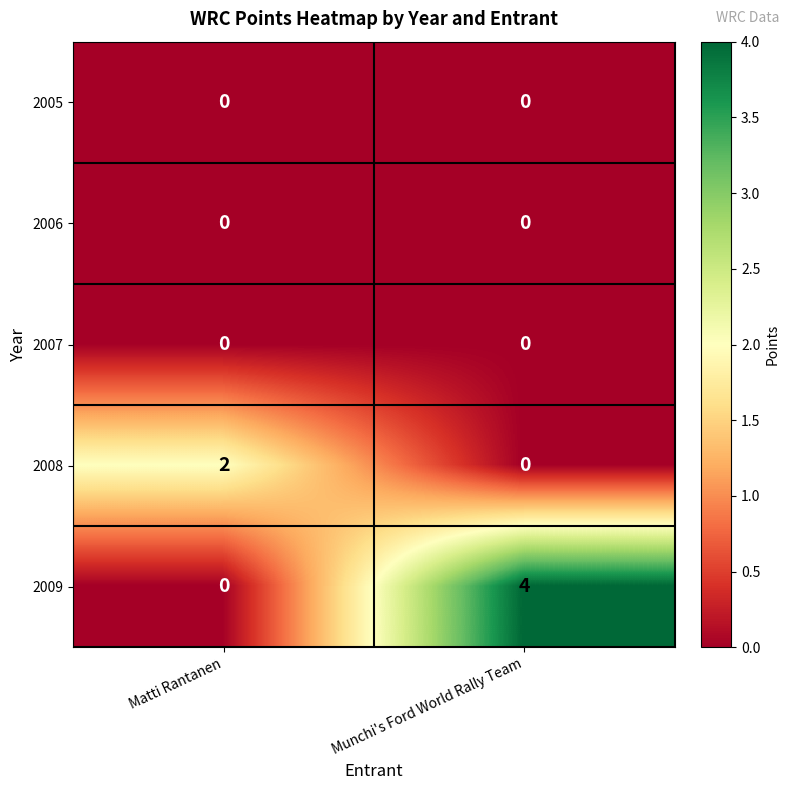

Which category has the highest value across all series?

Munchi's Ford World Rally Team